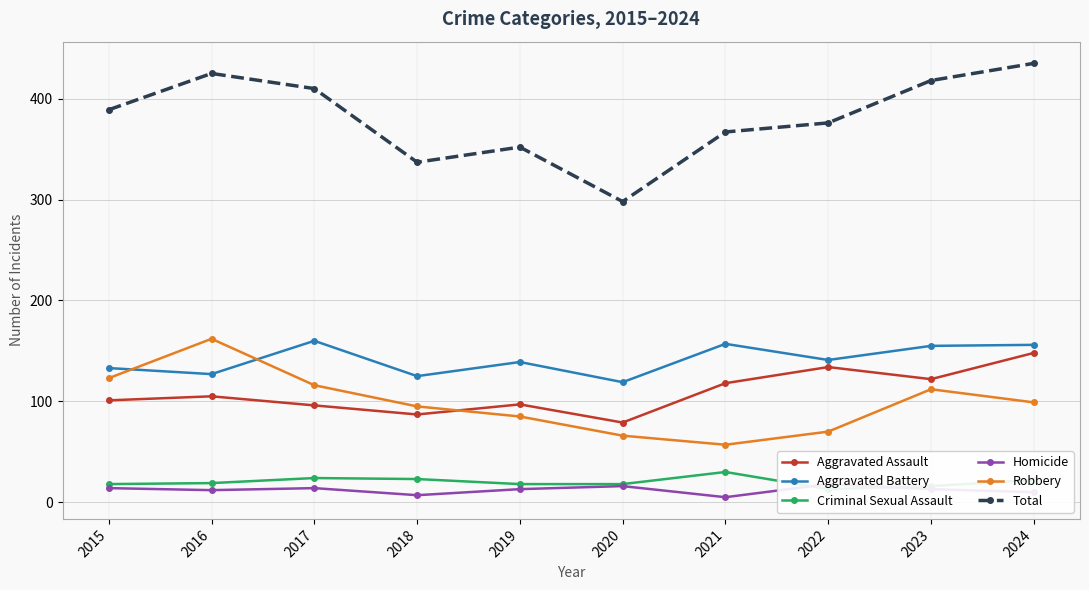

Which category has the highest value in the Homicide series?

2022